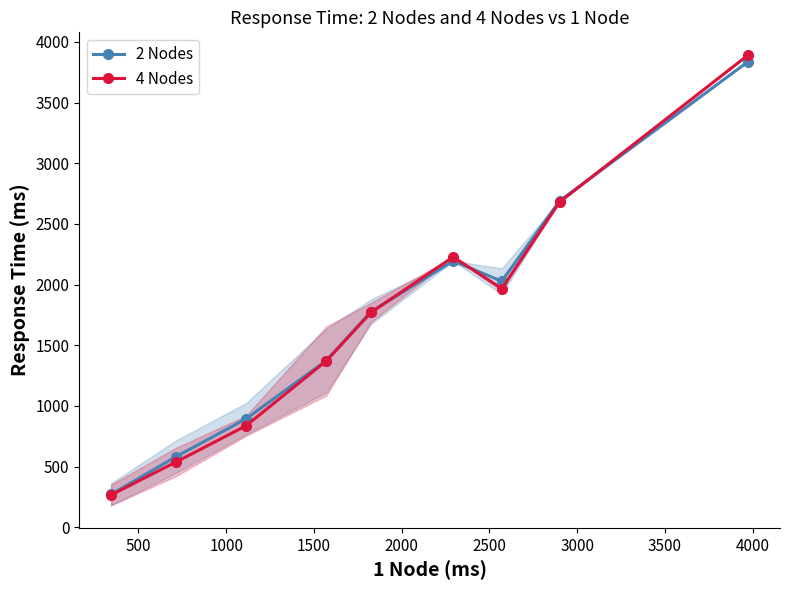

How many interior local valleys does the 4 Nodes series have?

1